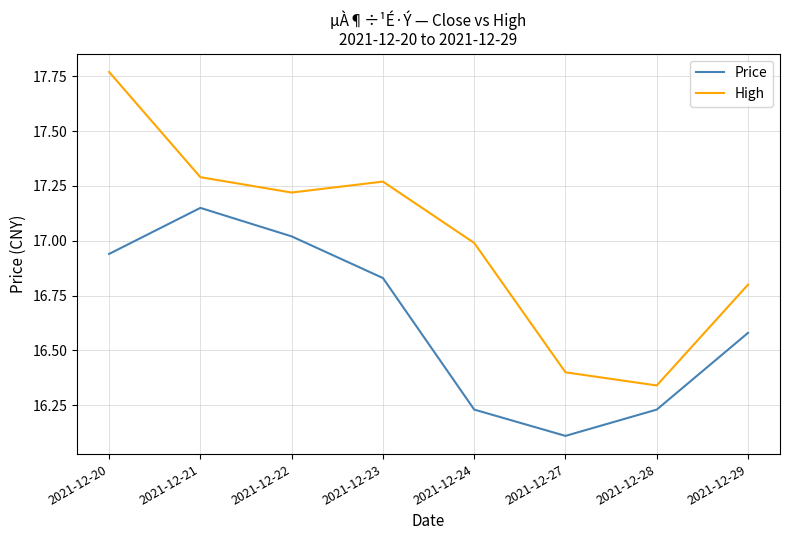

True or false: Price and High cross at least once.

False